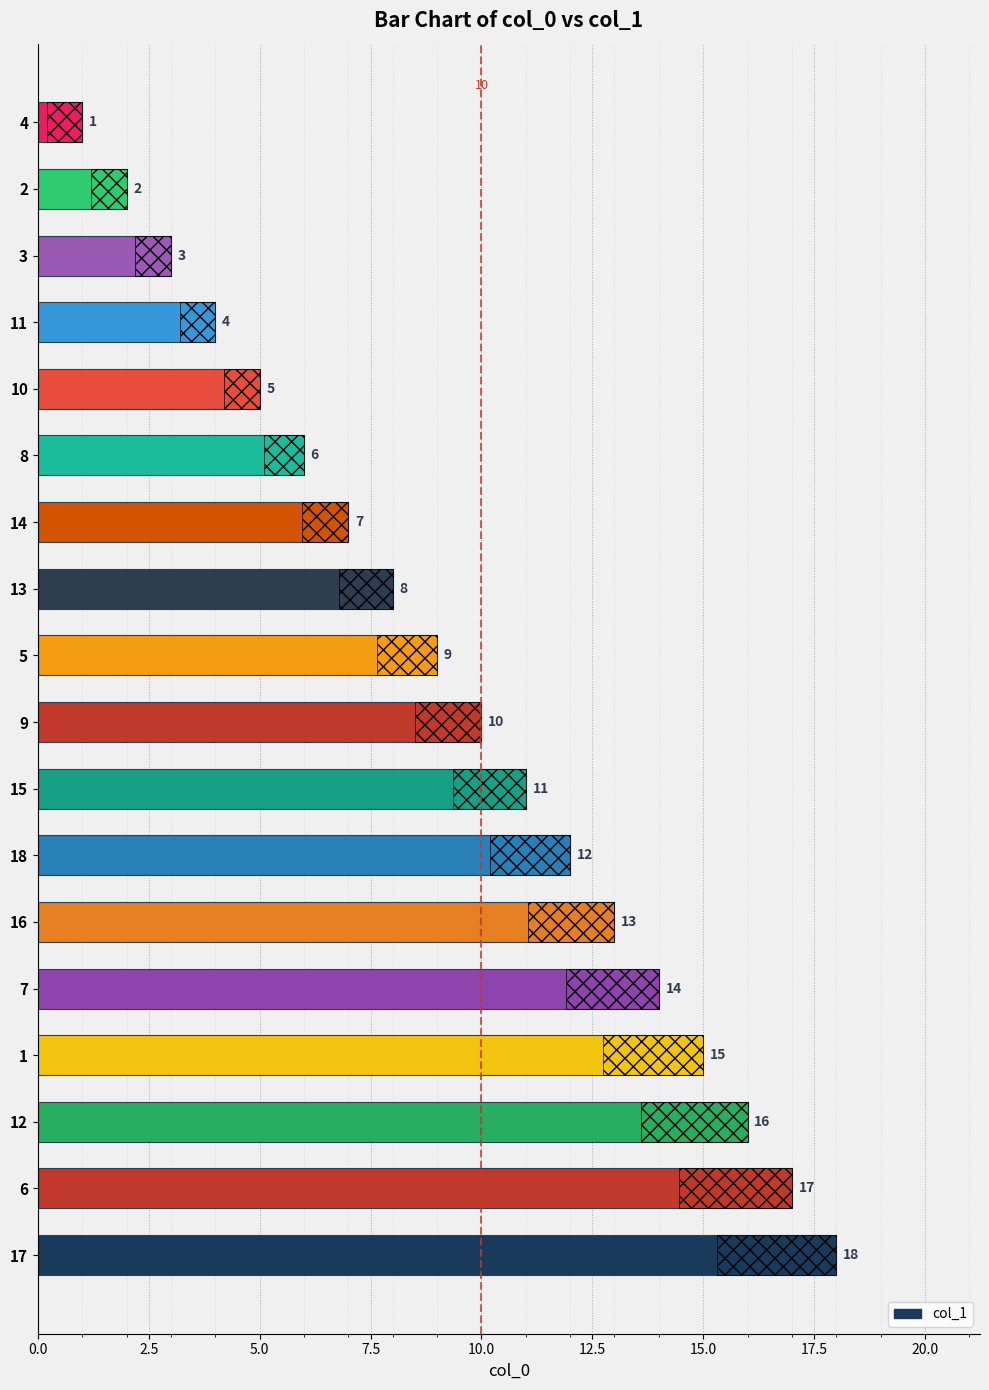

What is the difference between the maximum and minimum values?

17